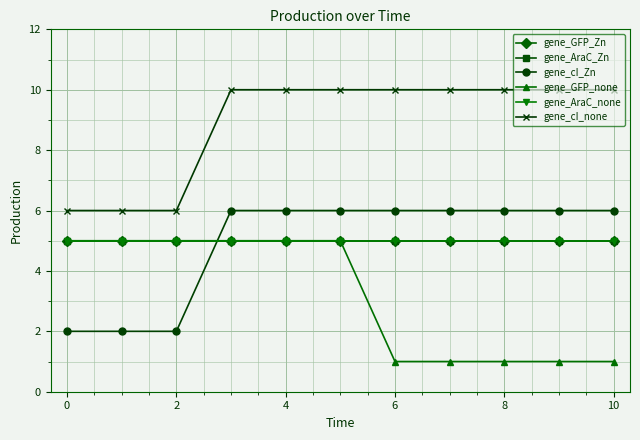

Which series has the largest range (max minus min)?

gene_cI_Zn